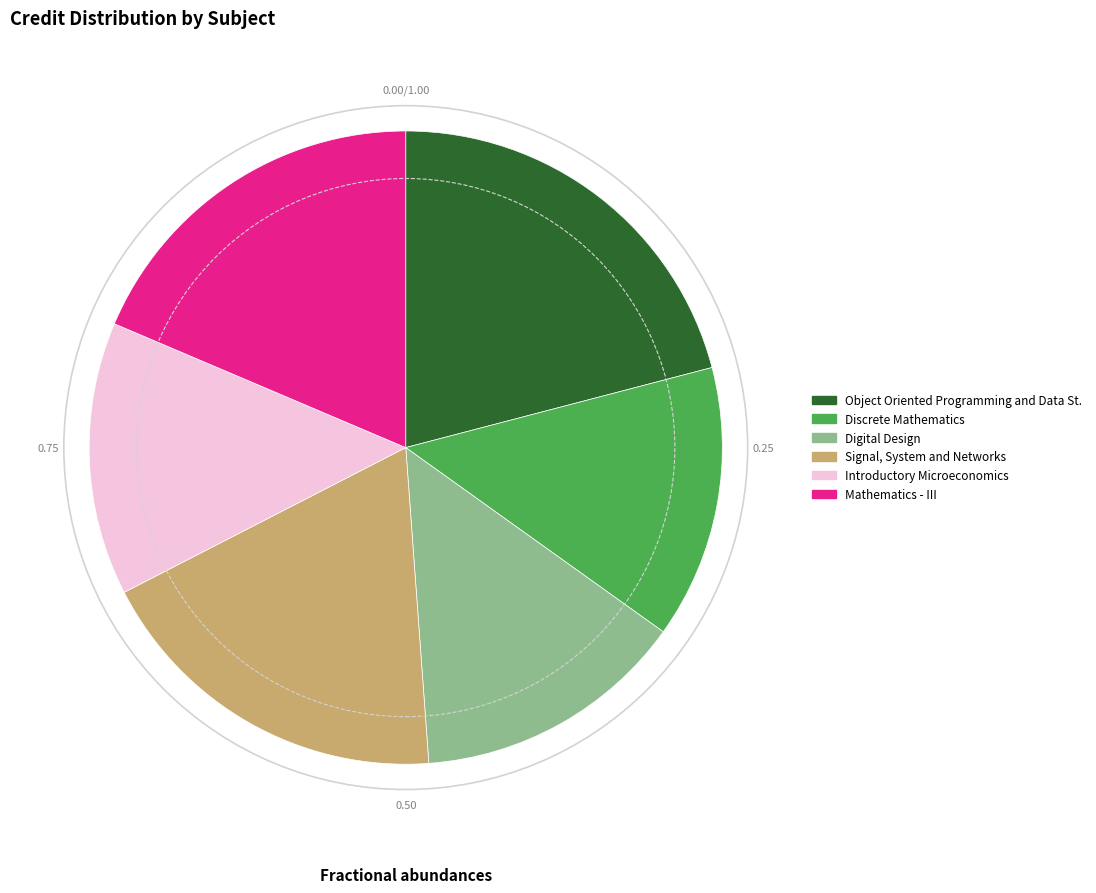

Is there a majority slice in this chart?

No